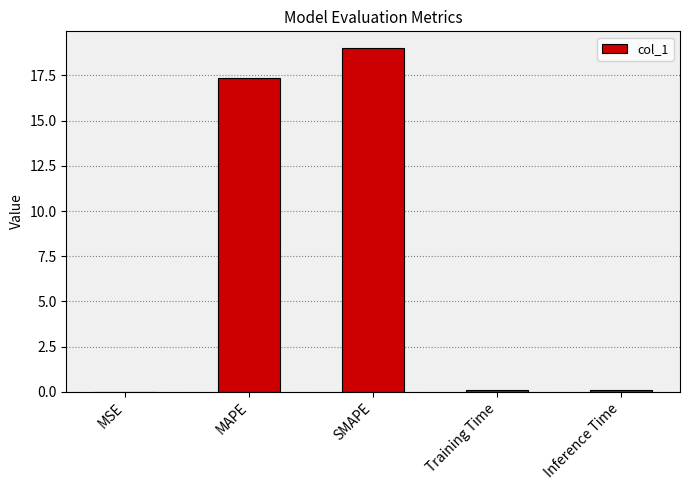

Is it true that the value at SMAPE is 33.2?

False